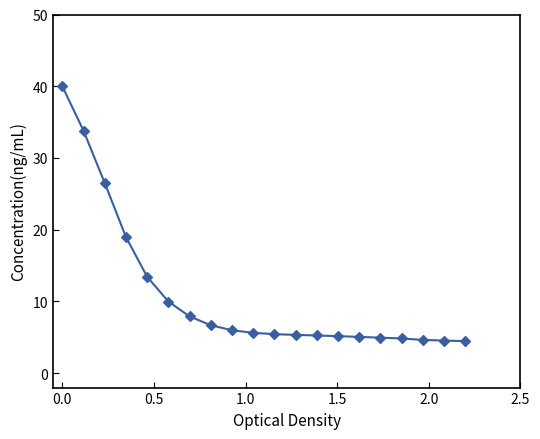

What is the difference between the maximum and minimum values?

35.5